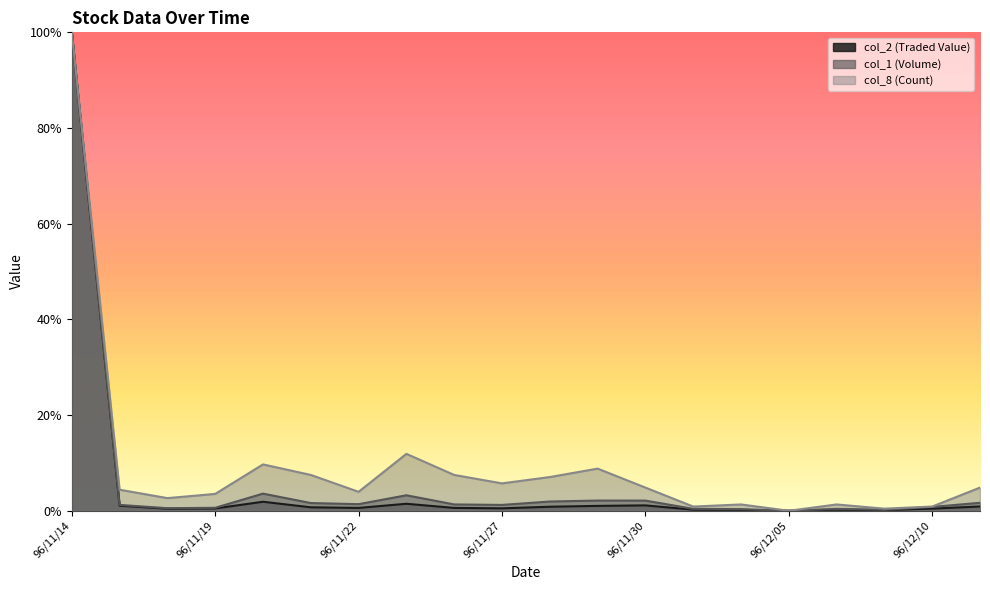

True or false: col_2 (Traded Value) and col_8 (Count) intersect in this chart.

False